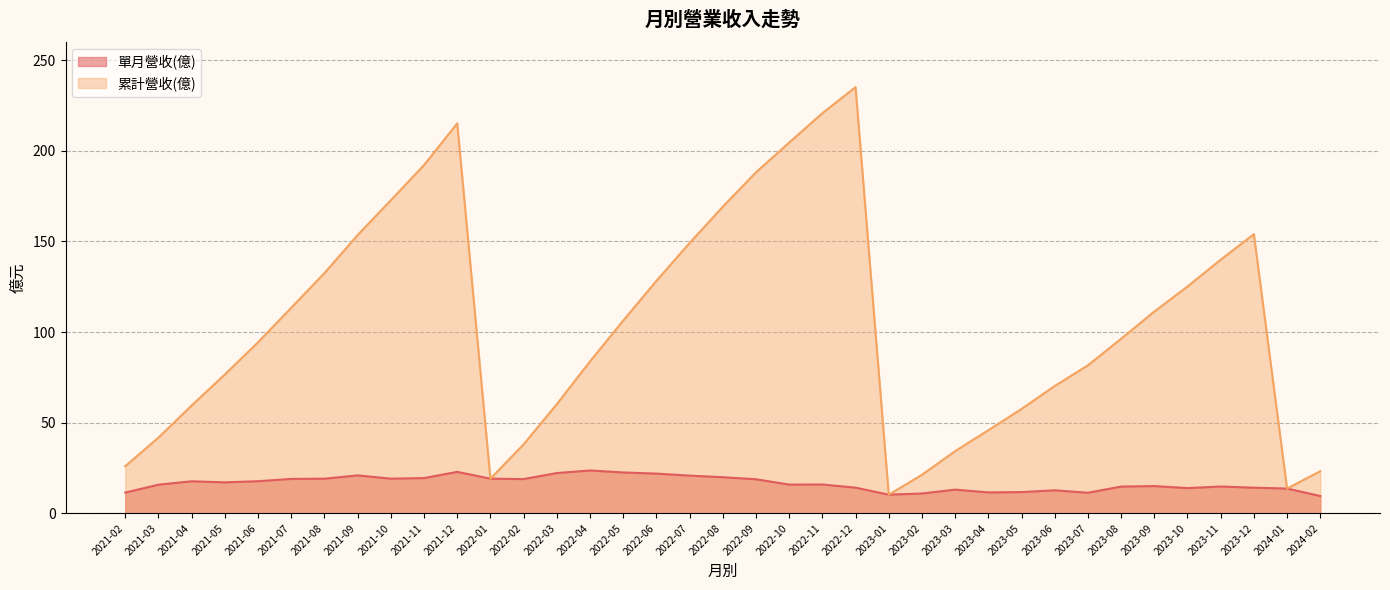

What is the spread (max minus min) of values at 2021-10?

153.6